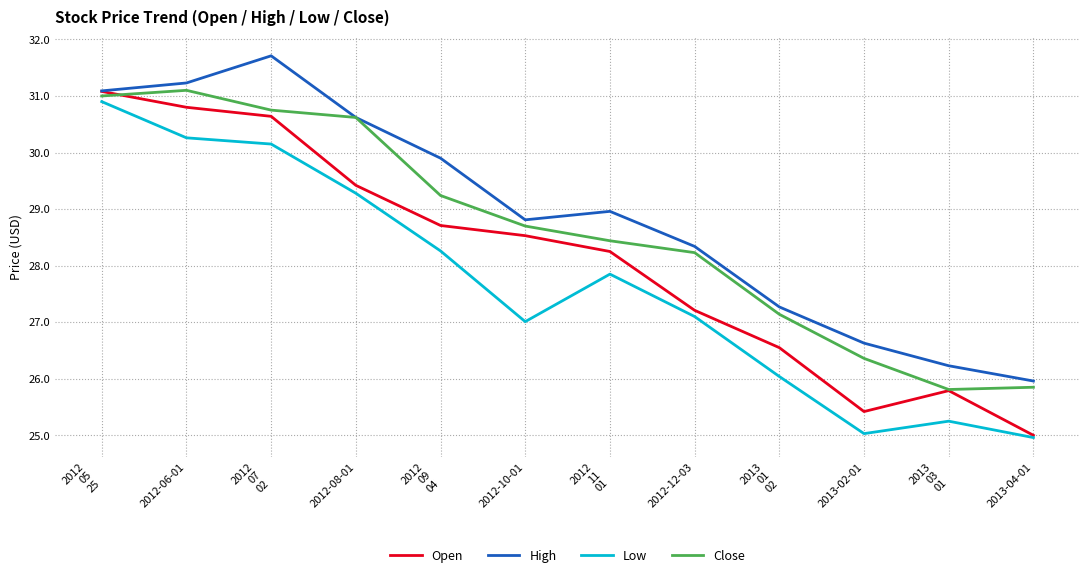

What is the difference between the highest and lowest values at 2012-12-03?

1.2